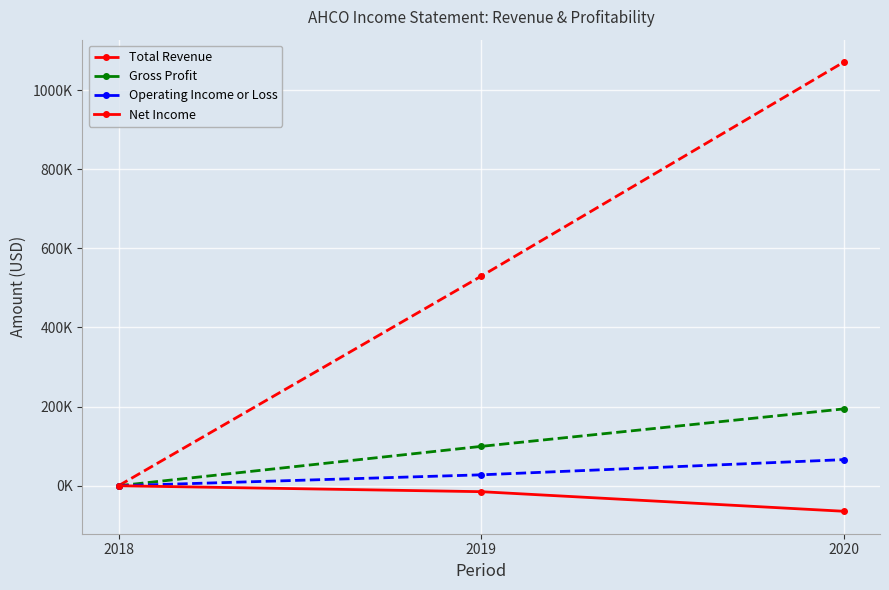

What are all the series names shown in the legend?

Total Revenue, Gross Profit, Operating Income or Loss, Net Income